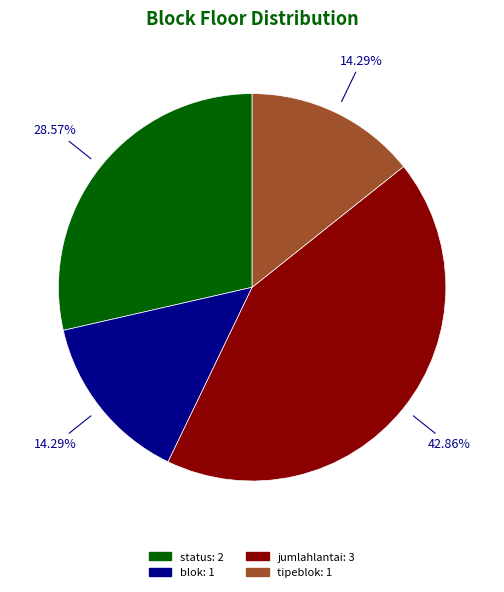

What percentage is the status slice, to the nearest percent?

29%